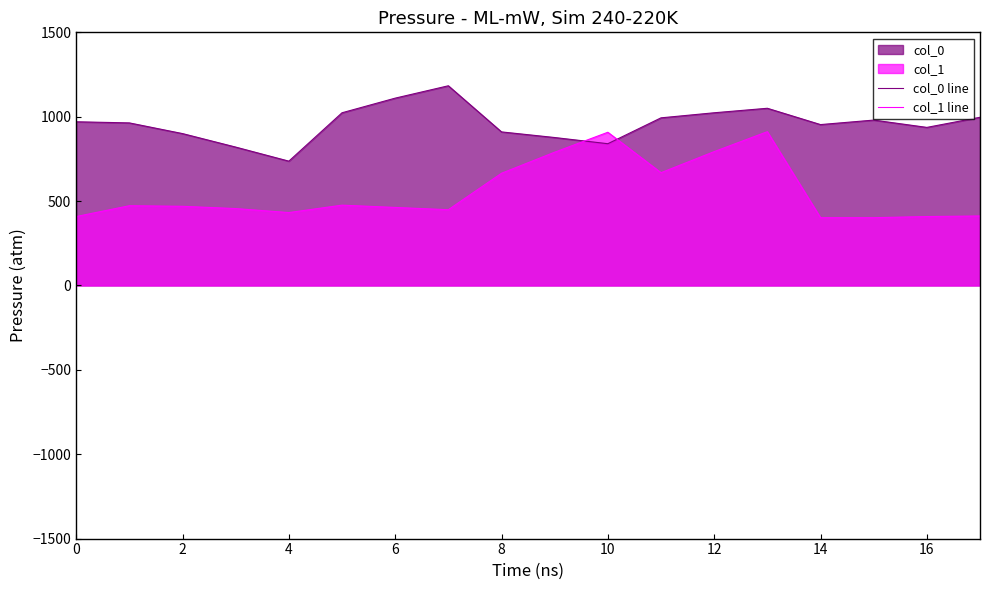

The col_1 line series shows 408.4 at 0. True or false?

True